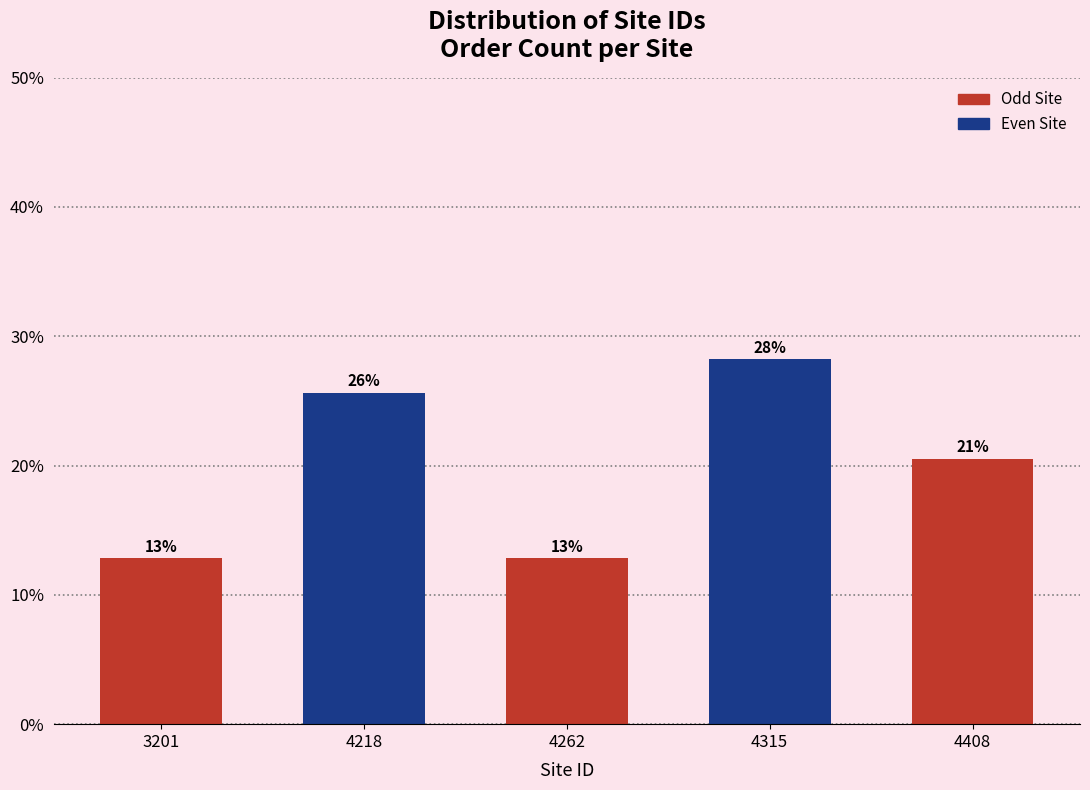

Does the chart contain any negative values?

No